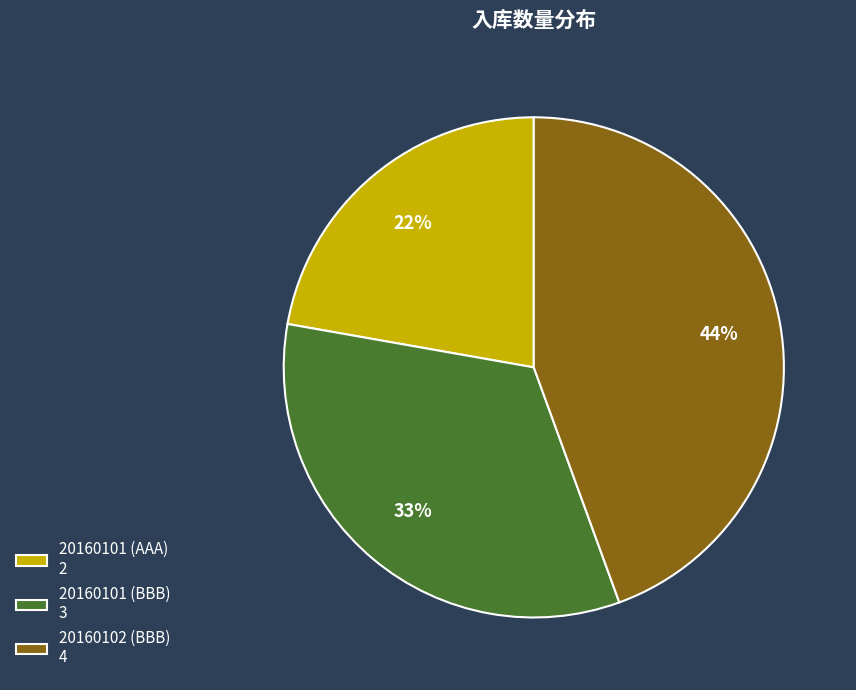

To the nearest percent, what is the average slice percentage?

33%